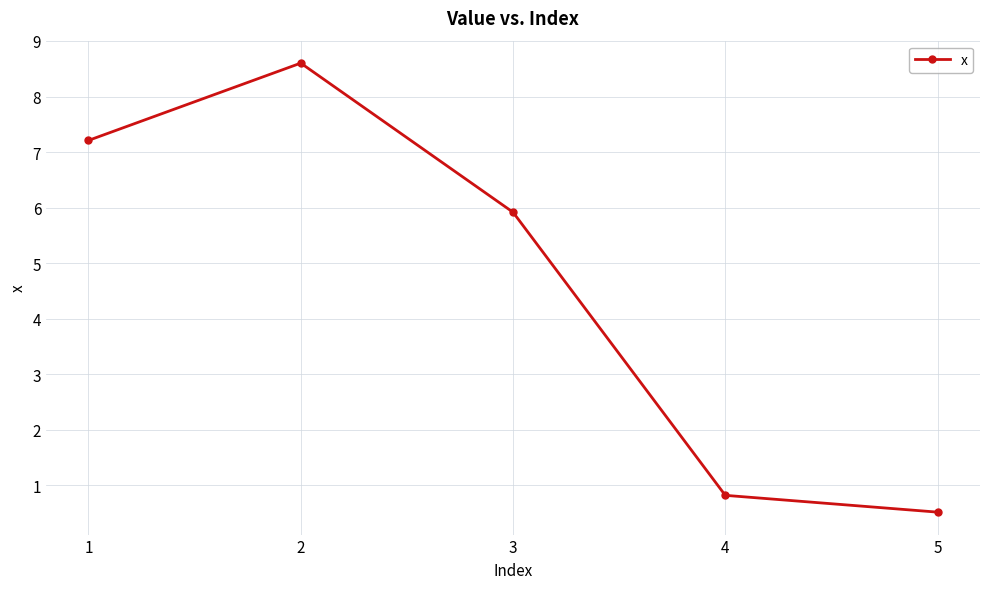

Reading left to right, what are all the values shown in this chart?

1=7.2	2=8.6	3=5.9	4=0.8	5=0.5